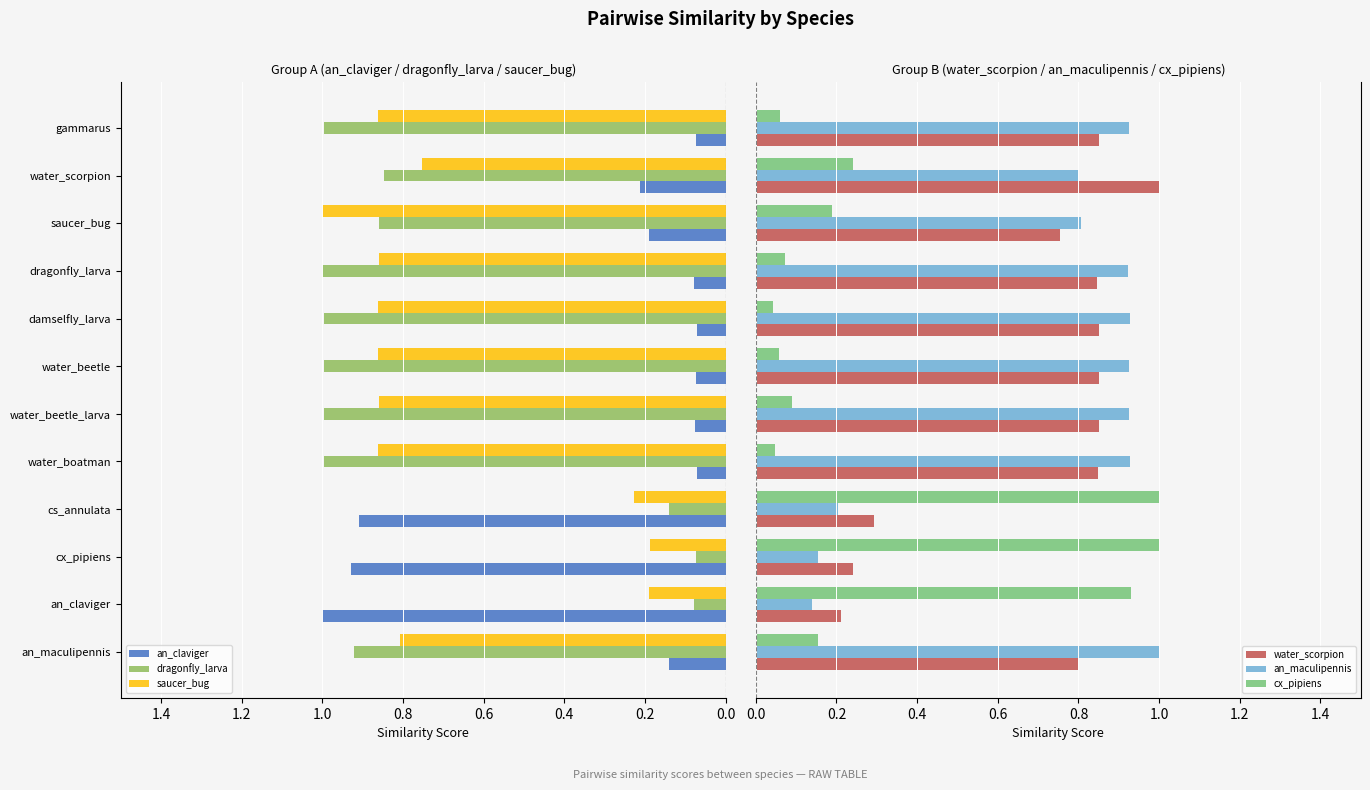

What is the sum of all water_scorpion values?

8.4